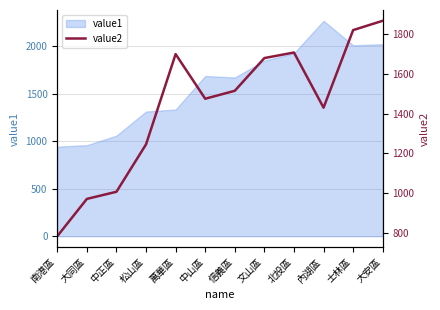

What is the label of the 10th point from the right?

中正區